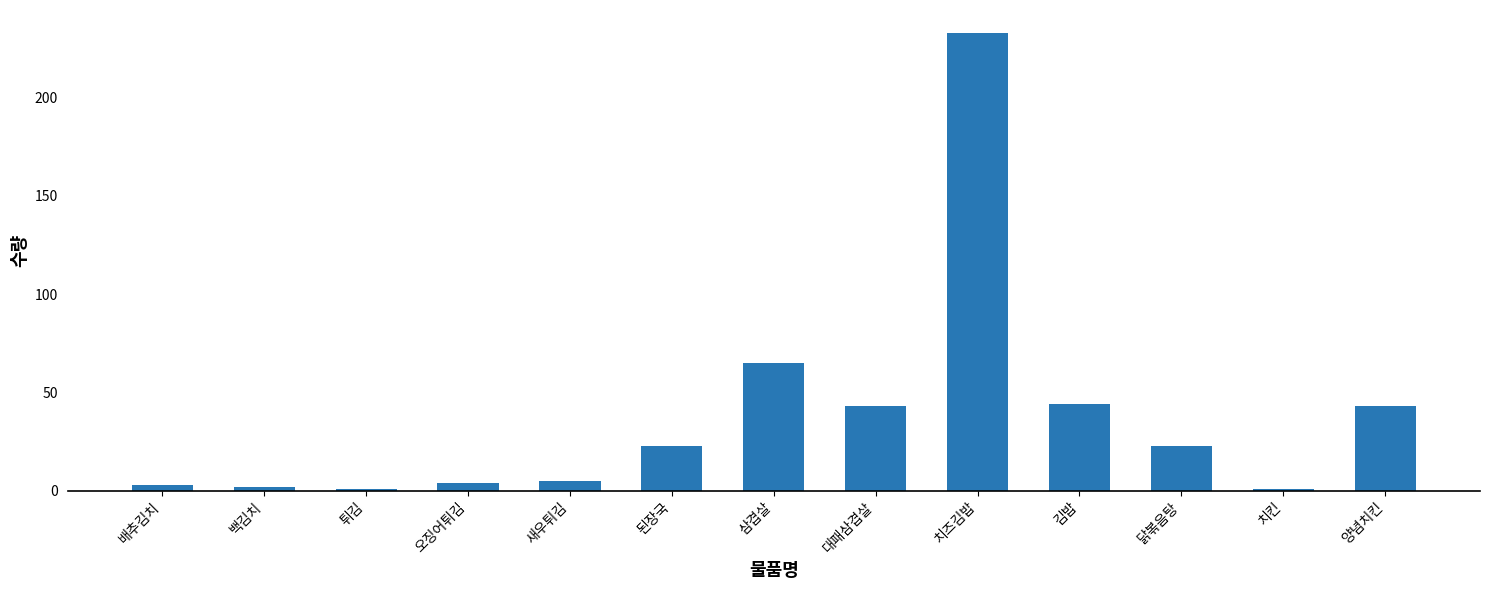

What is the ratio of the value at 김밥 to the value at 대패삼겹살?

1.0